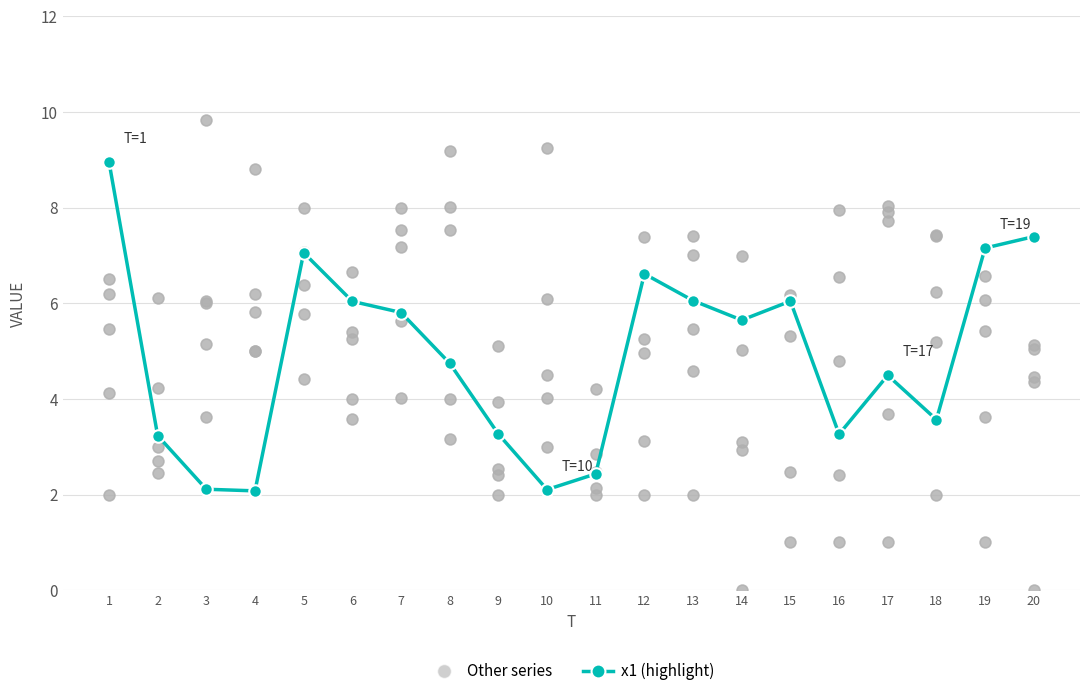

Which series has the widest spread of Y values?

Other series